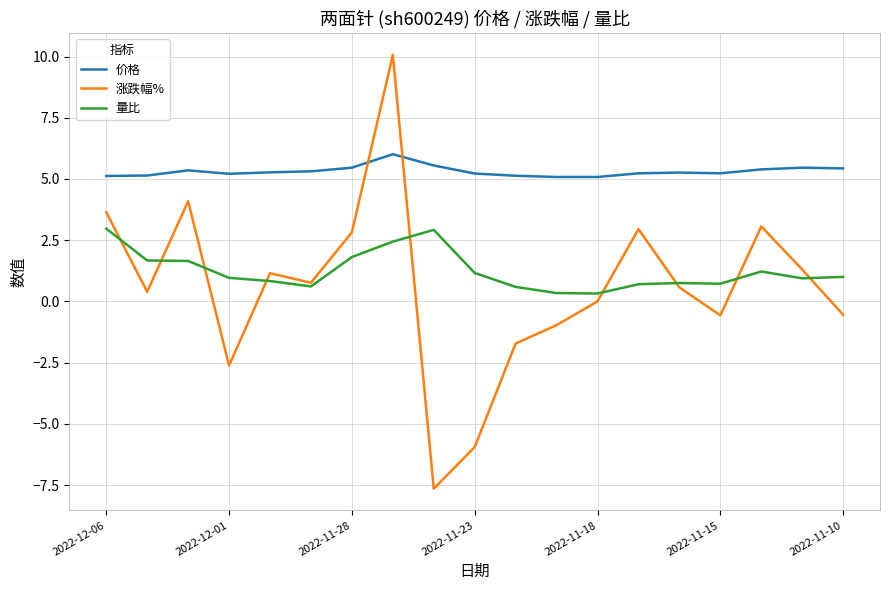

What are all the series names shown in the legend?

价格, 涨跌幅%, 量比